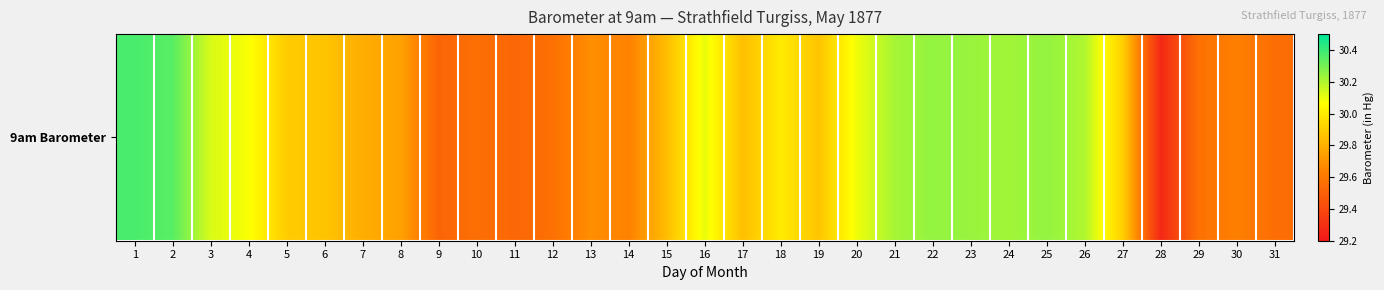

At which category does the chart reach its peak across all series?

1